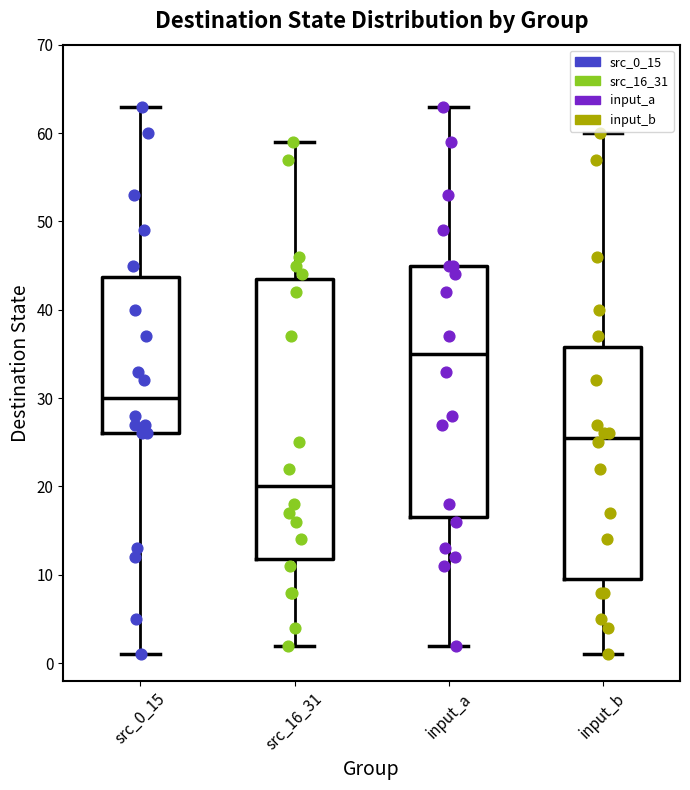

Reading left to right, transcribe this box plot: for each box, give where its median line is, the range the box spans, and where its two whiskers end, as read against the y-axis. The values are not printed on the chart, so give them approximately, as read against the axis.

src_0_15: median 30, box 26 to 44, whiskers 1 to 63
src_16_31: median 20, box 12 to 44, whiskers 2 to 59
input_a: median 35, box 17 to 45, whiskers 2 to 63
input_b: median 26, box 10 to 36, whiskers 1 to 60